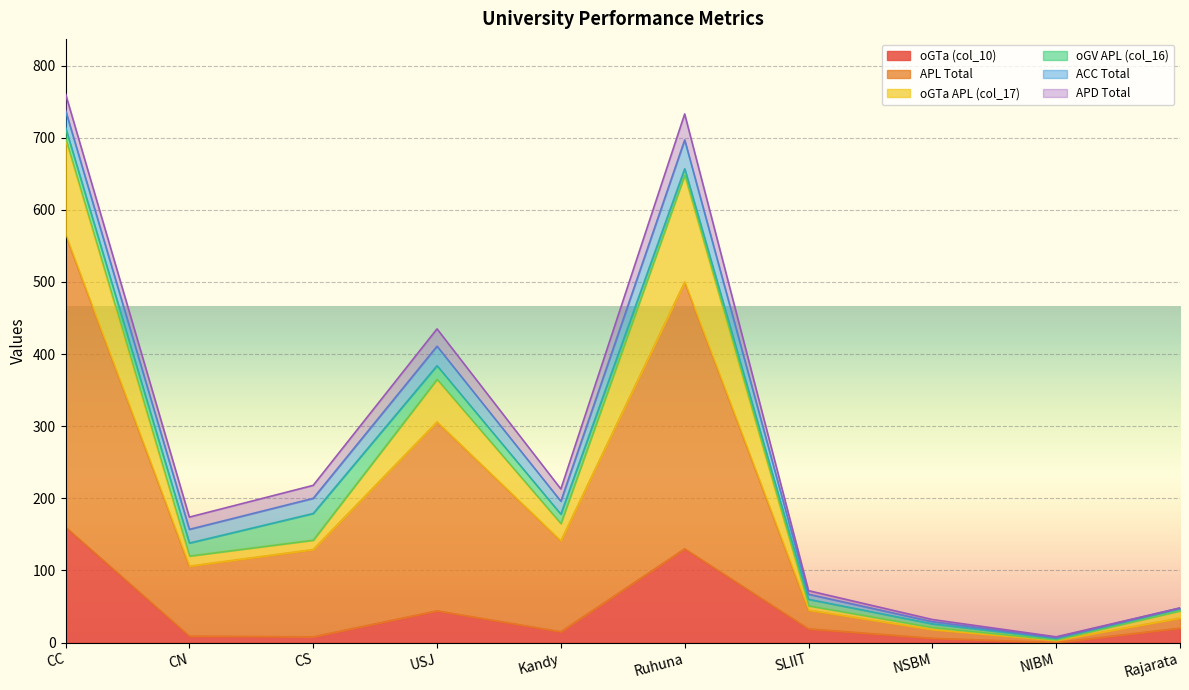

True or false: oGTa (col_10) has a value of 44 at USJ.

True